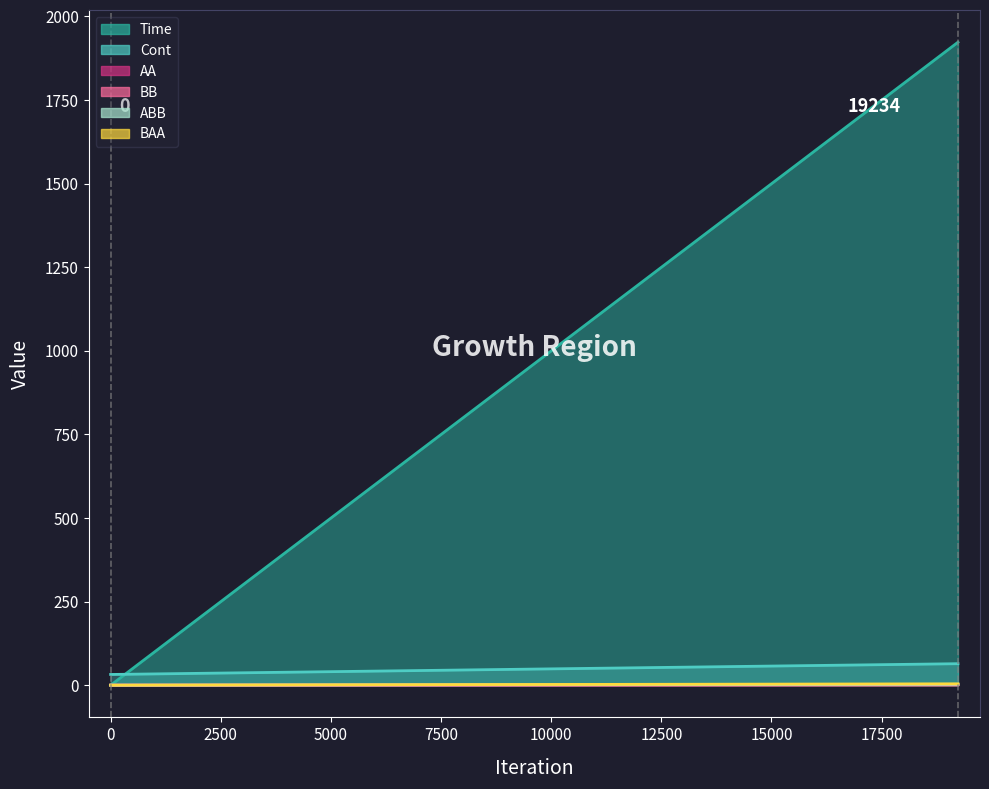

Reading left to right, transcribe all the data shown in this chart.

Time: 0.0	1922.6
Cont: 32.2	64.4
AA: 0.2	1.1
BB: 0.2	1.6
ABB: 0.2	2.8
BAA: 0.2	4.2